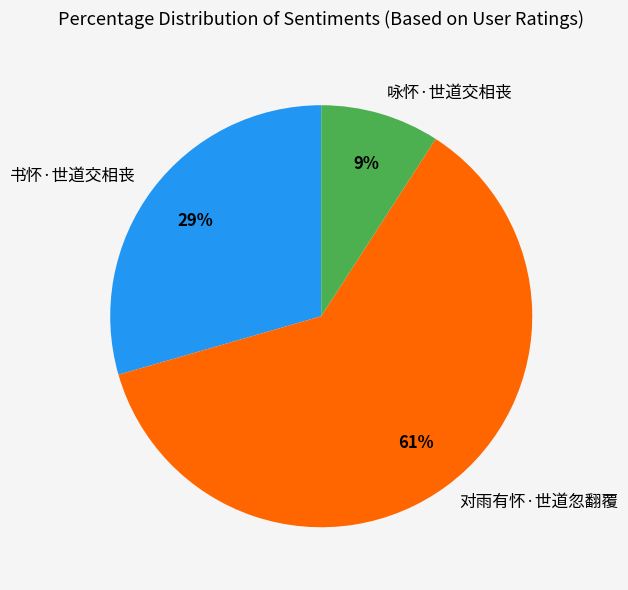

Count the number of slices in the pie.

3